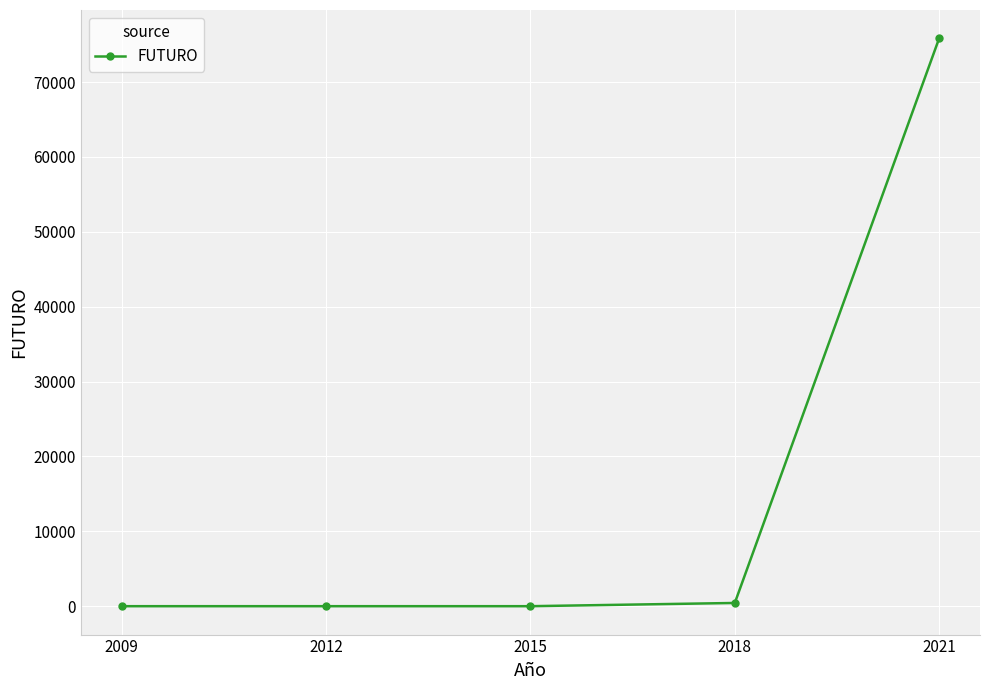

What is the difference between the values at 2021 and 2018?

75395